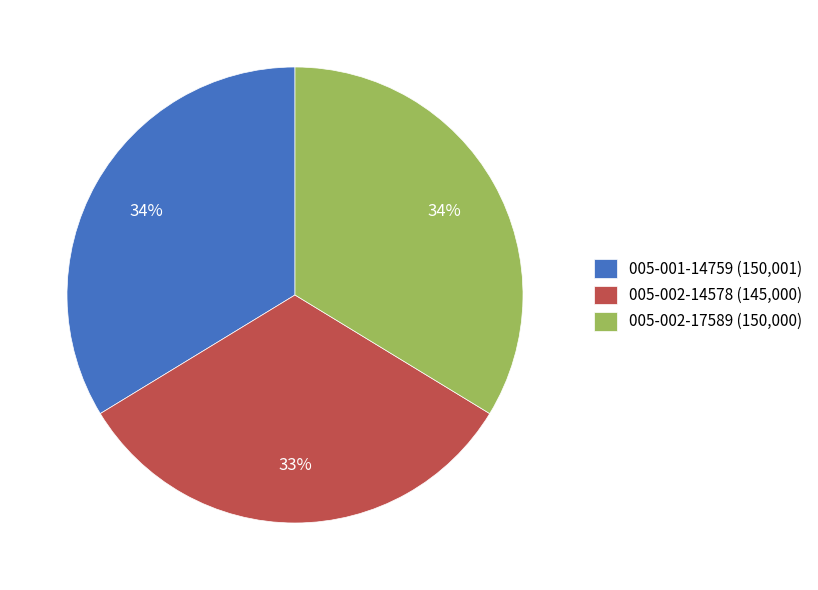

Is 005-002-14578 the majority of the pie?

No